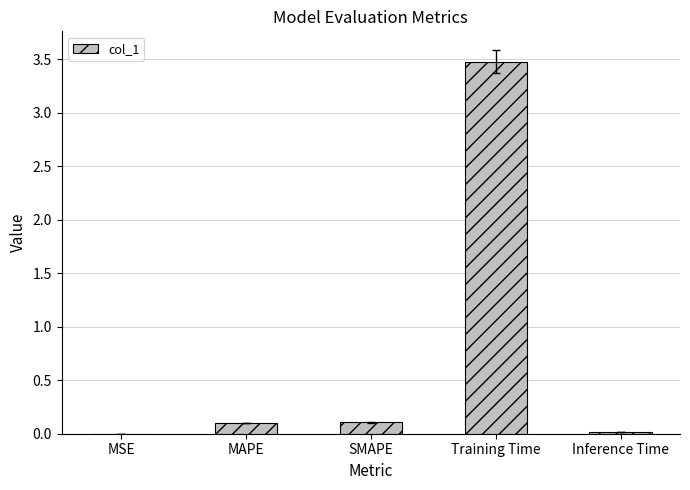

What is the change in value from SMAPE to Training Time?

+3.4